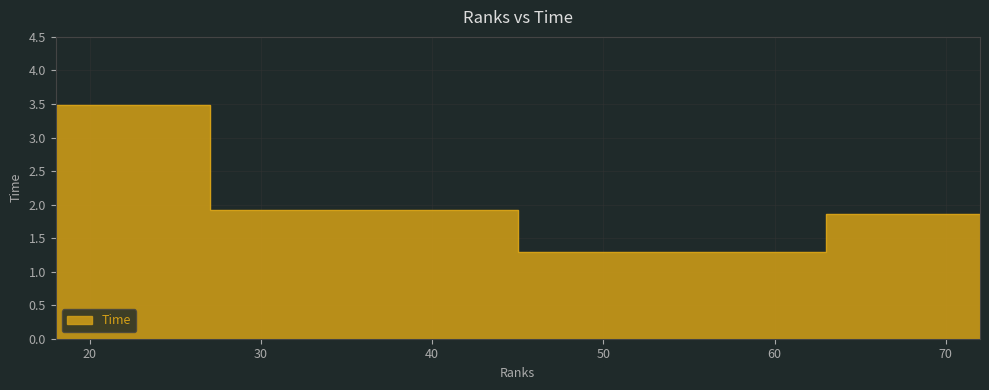

Reading right to left, what are all the values shown in this chart?

1.9	1.3	1.9	3.5